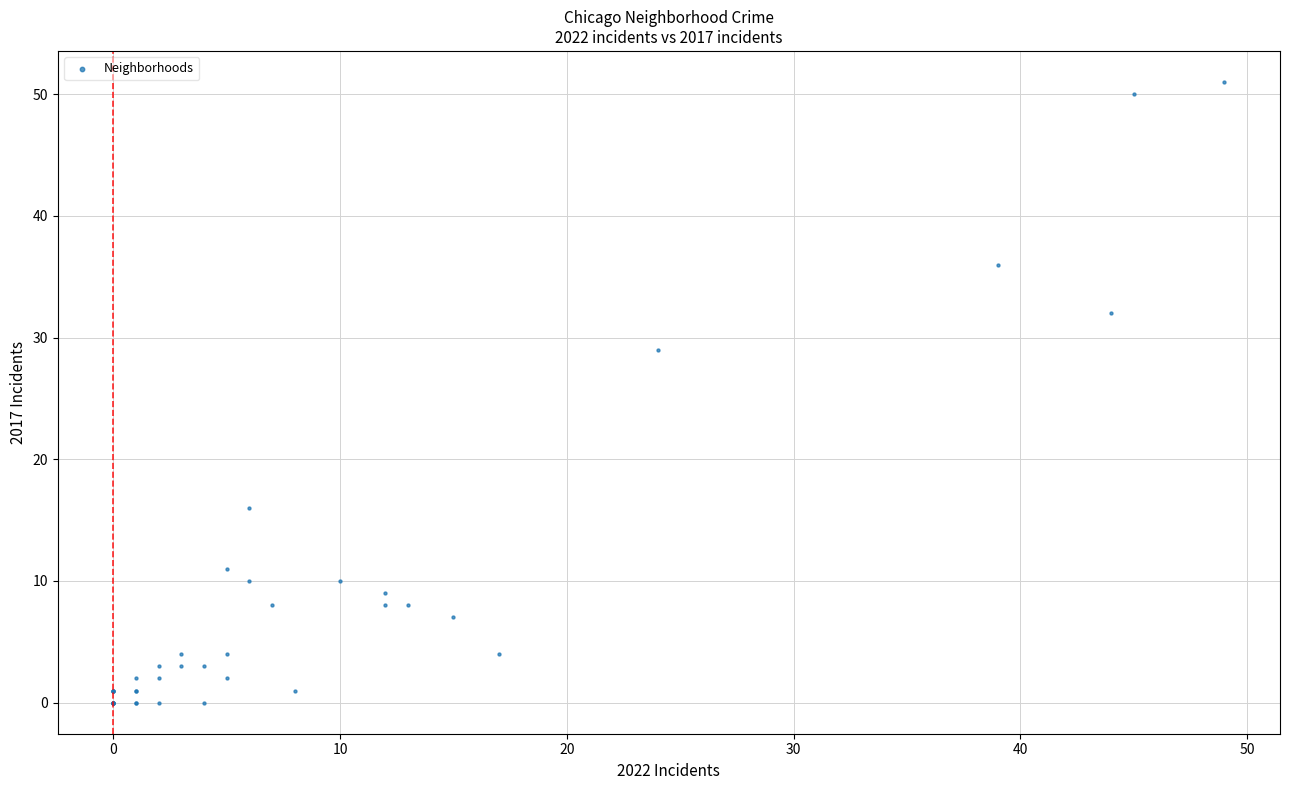

What Y value in the scatter plot is closest to 25?

29